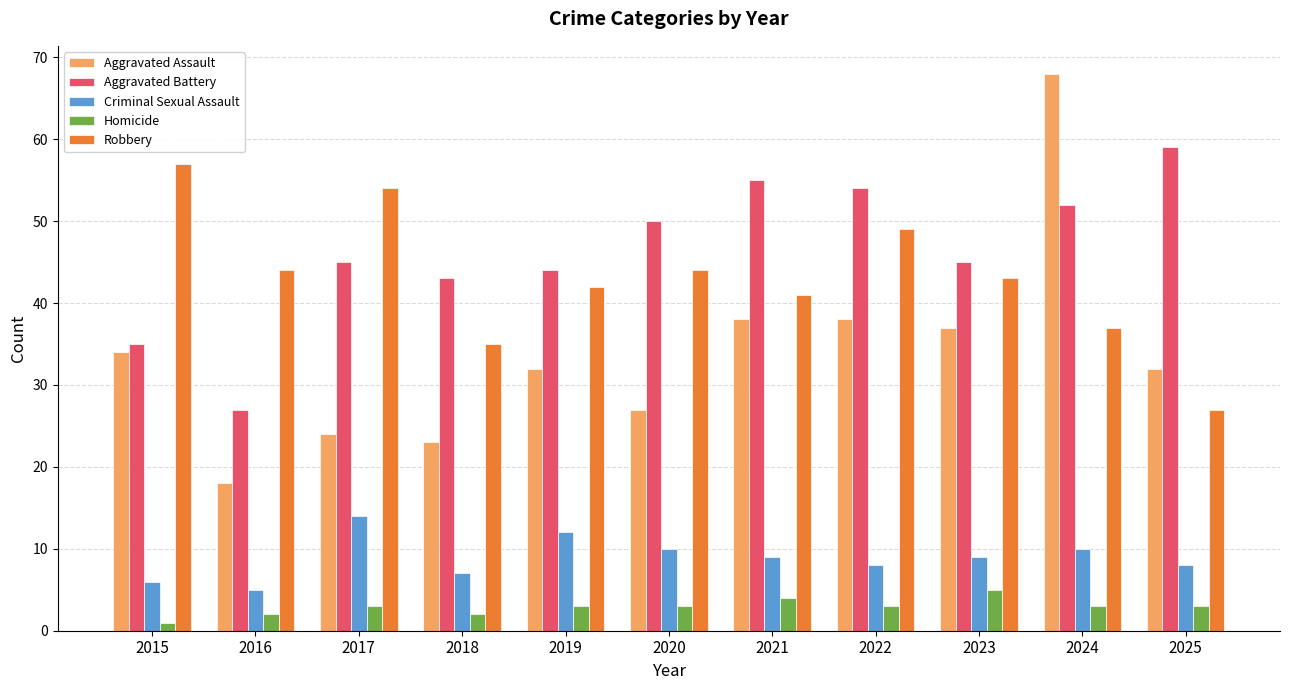

How many bars are there in each group?

5